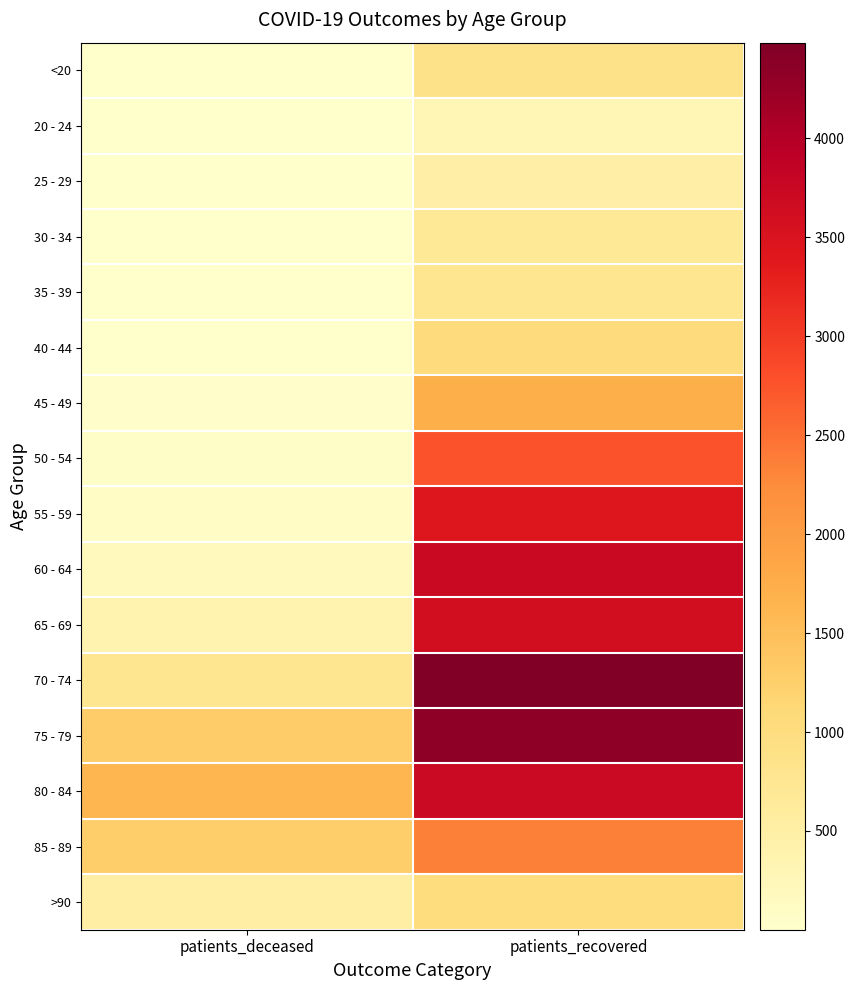

Reading left to right, transcribe all the data shown in this chart.

<20: patients_deceased=4	patients_recovered=846
20 - 24: patients_deceased=1	patients_recovered=286
25 - 29: patients_deceased=2	patients_recovered=481
30 - 34: patients_deceased=5	patients_recovered=674
35 - 39: patients_deceased=8	patients_recovered=777
40 - 44: patients_deceased=8	patients_recovered=1040
45 - 49: patients_deceased=21	patients_recovered=1722
50 - 54: patients_deceased=57	patients_recovered=2760
55 - 59: patients_deceased=89	patients_recovered=3443
60 - 64: patients_deceased=181	patients_recovered=3744
65 - 69: patients_deceased=383	patients_recovered=3614
70 - 74: patients_deceased=783	patients_recovered=4483
75 - 79: patients_deceased=1310	patients_recovered=4340
80 - 84: patients_deceased=1617	patients_recovered=3724
85 - 89: patients_deceased=1272	patients_recovered=2355
>90: patients_deceased=518	patients_recovered=1015